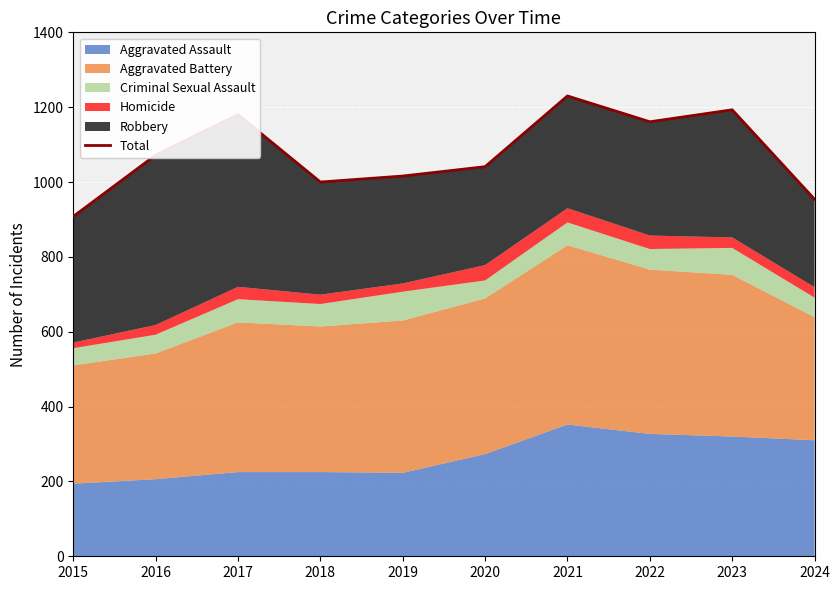

At which label is the value closest to 1069?

2016